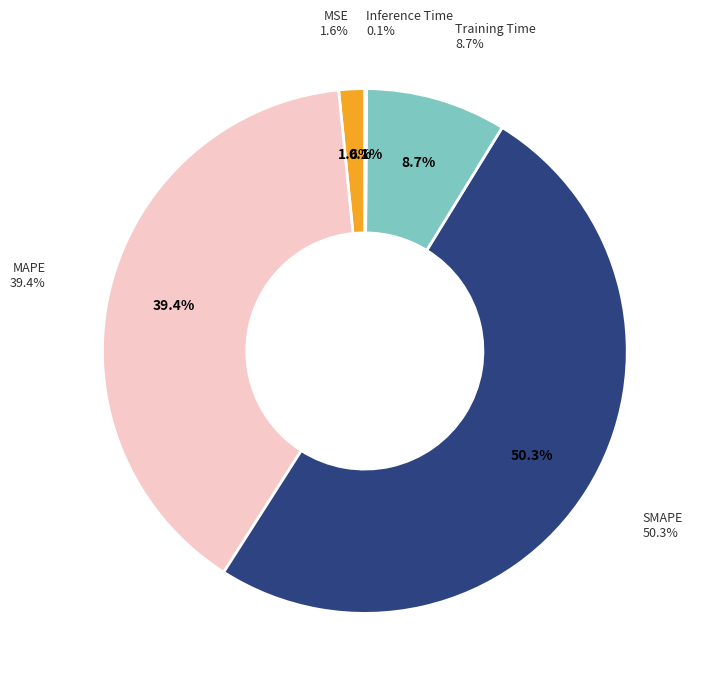

Combined, what portion of the pie is MAPE and SMAPE?

89.6%